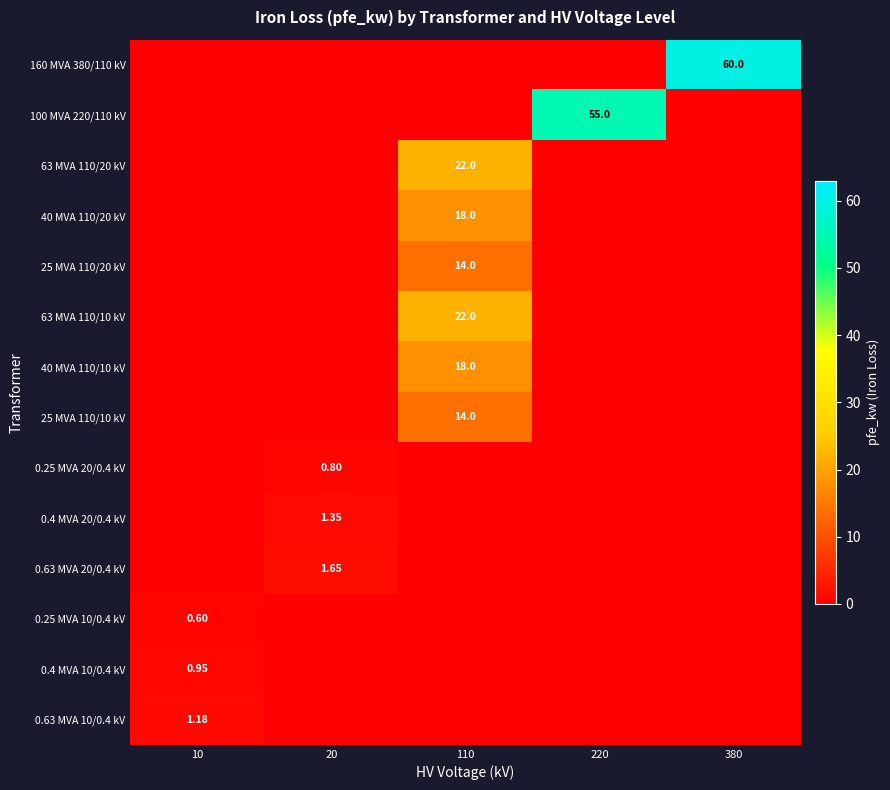

What is the difference between the highest and lowest values at 220?

55.0